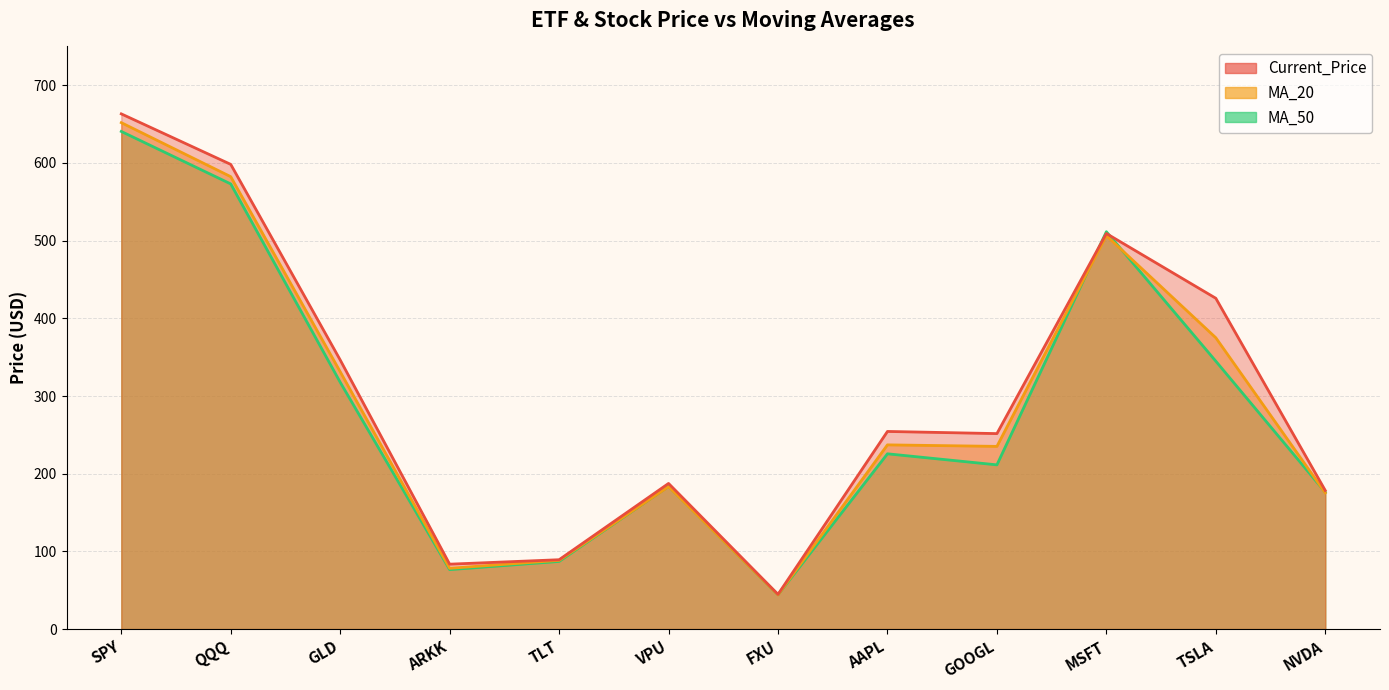

What is the sum of the Current_Price values at TSLA and QQQ?

1024.1